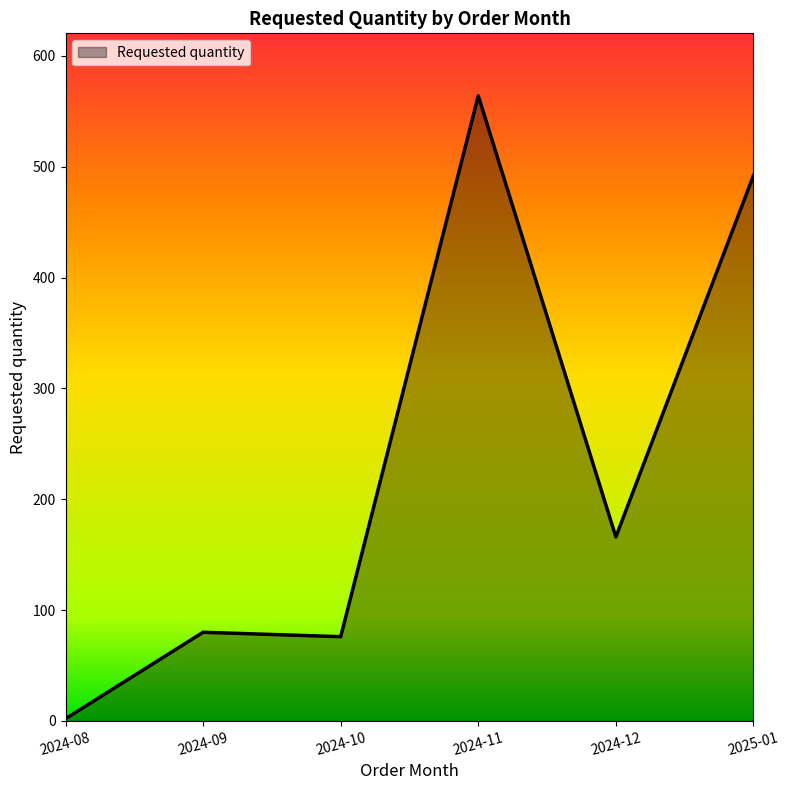

Which label corresponds to the smallest value in the chart?

2024-08